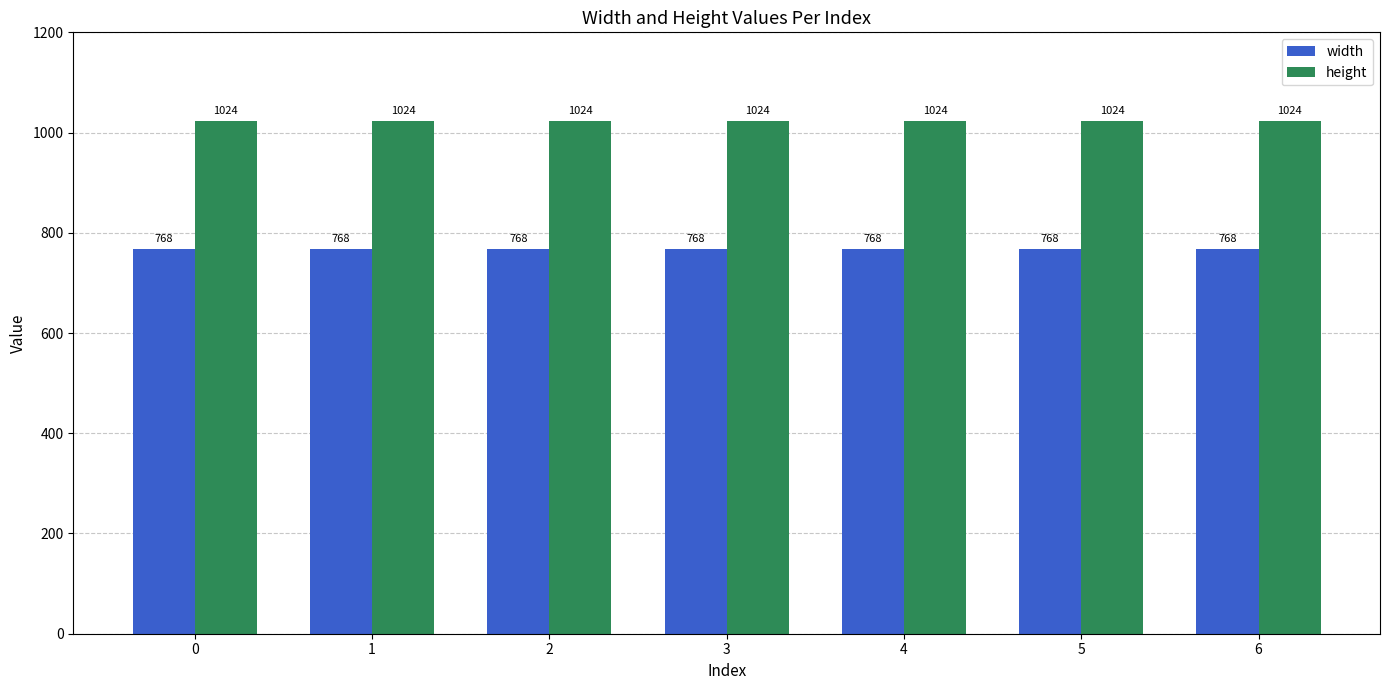

Rank the series by their maximum value, from highest to lowest.

height, width